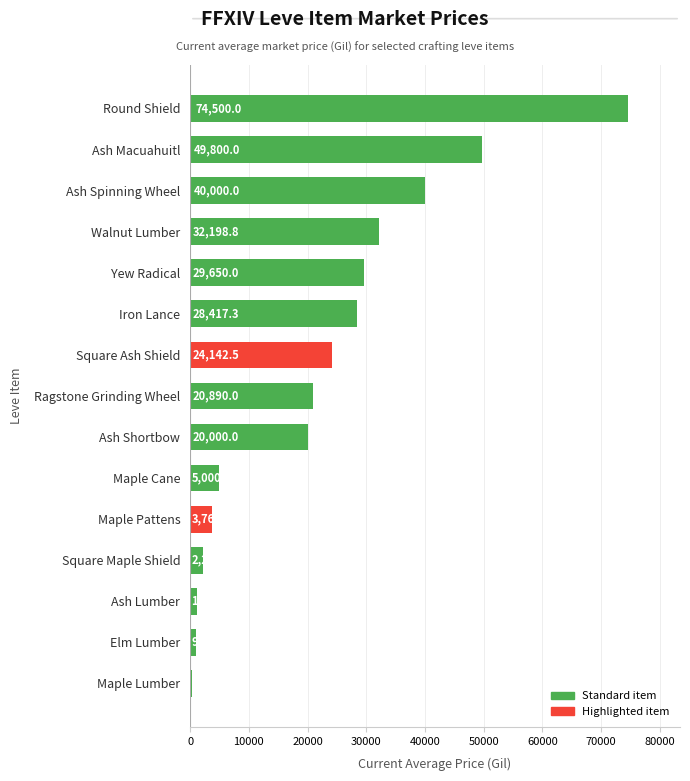

How many bars are there in total?

15